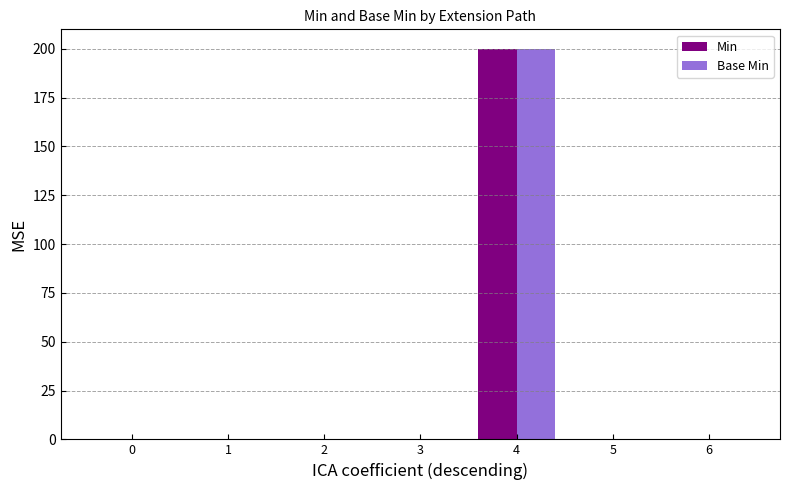

True or false: Base Min has a value of 0 at 0.

True